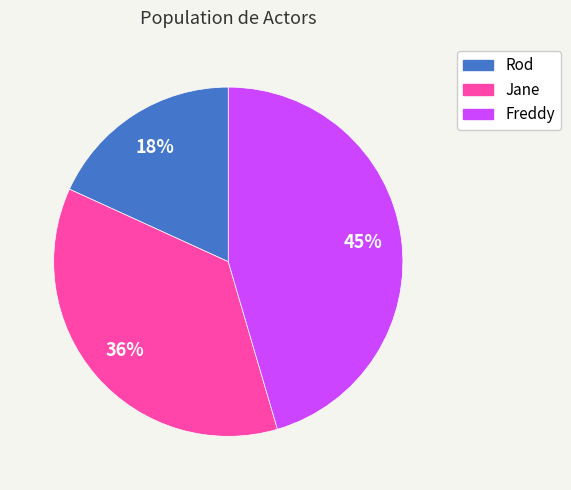

Is there any slice that represents more than half of the pie?

No